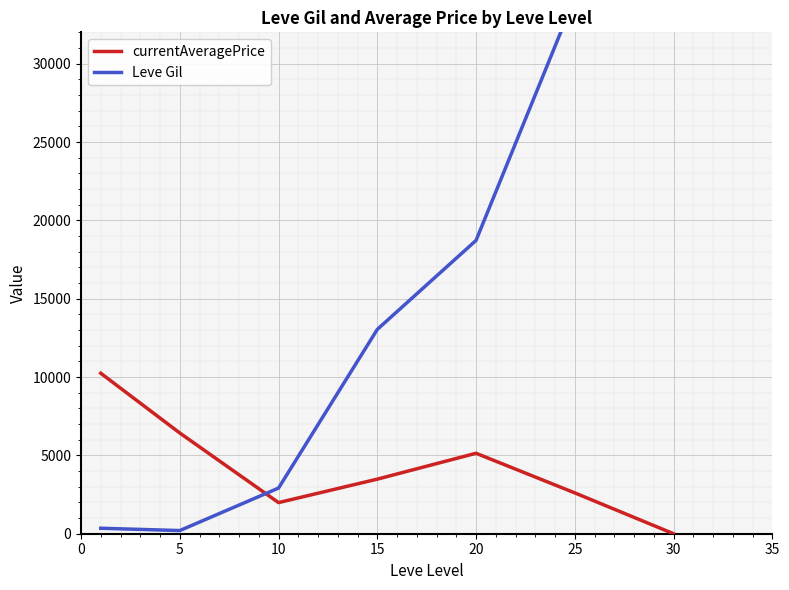

True or false: currentAveragePrice has a value of 0.0 at 30.

True